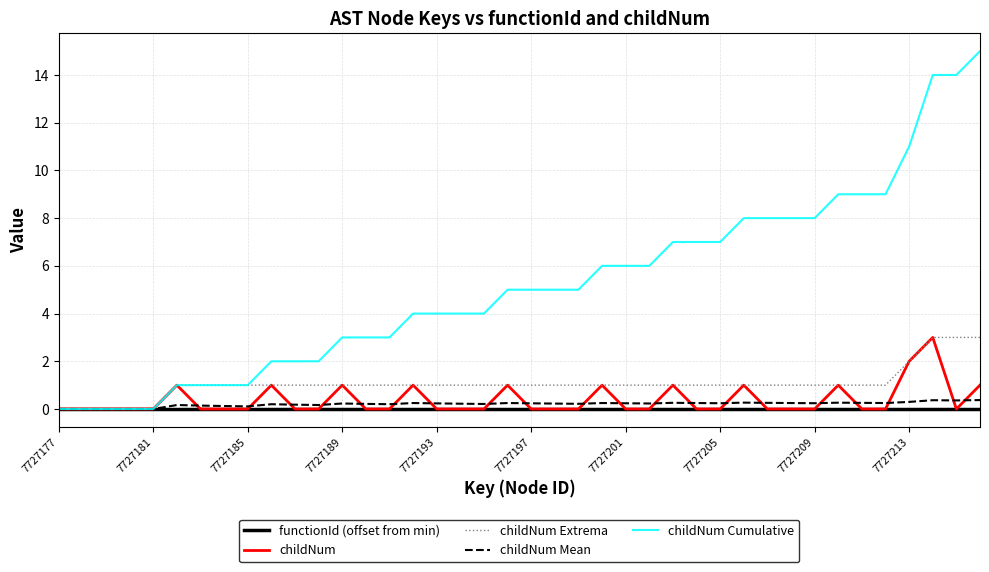

Which series has the widest spread of values?

childNum Cumulative